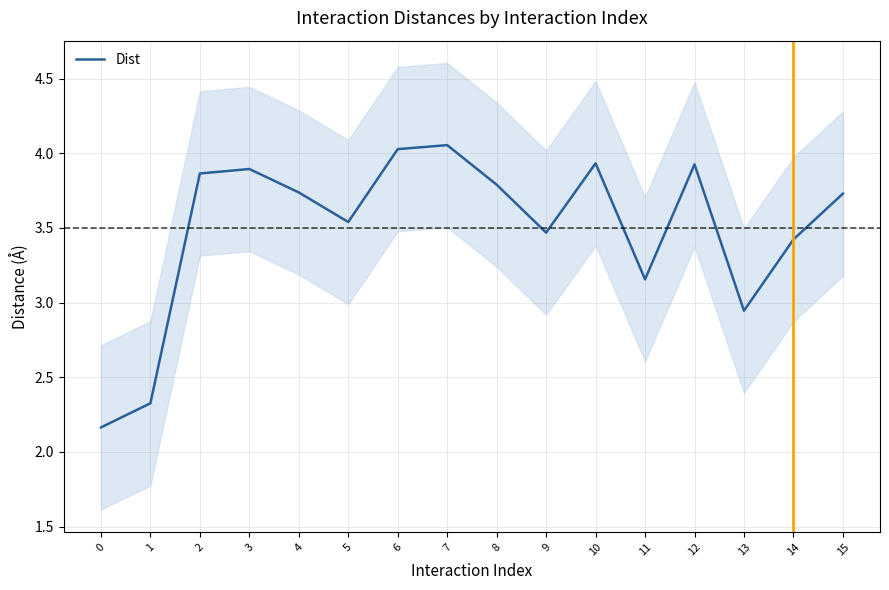

How many values are below 3?

3